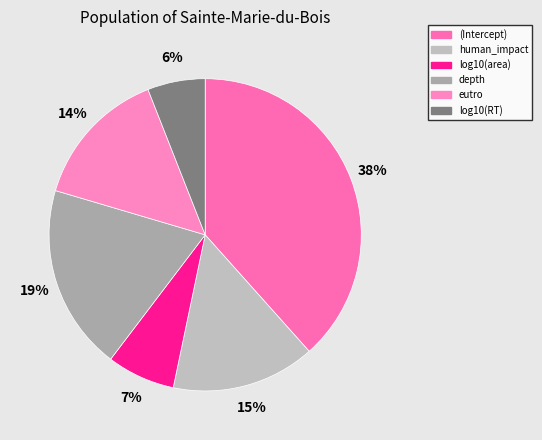

Does depth represent more than half of the total?

No